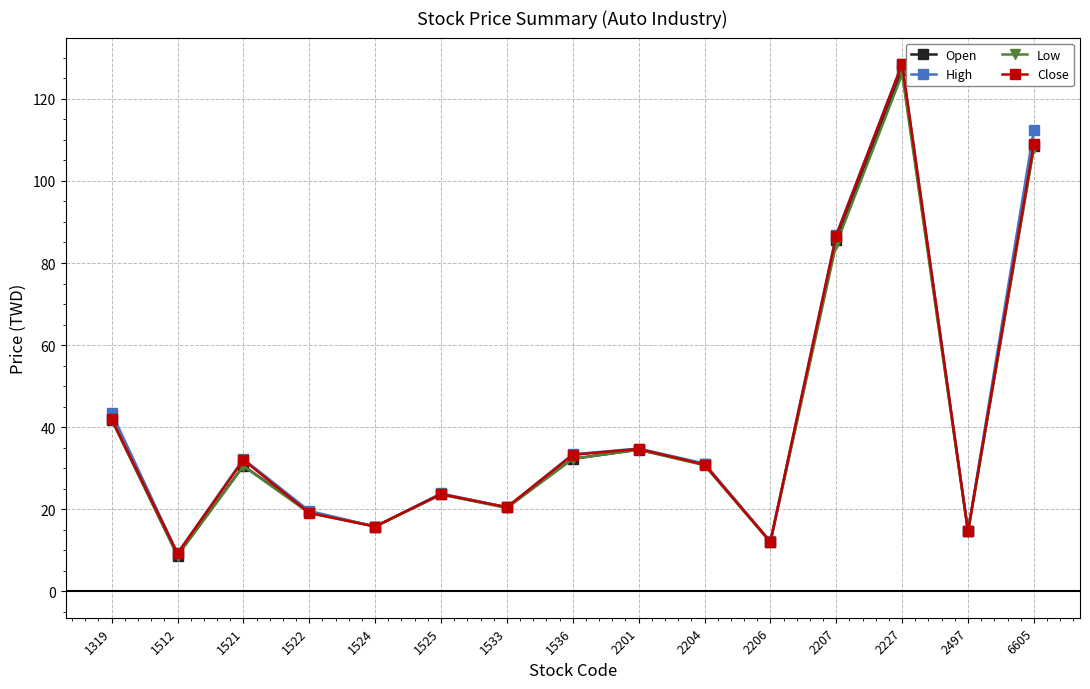

At which category does Open reach its first local valley?

1512